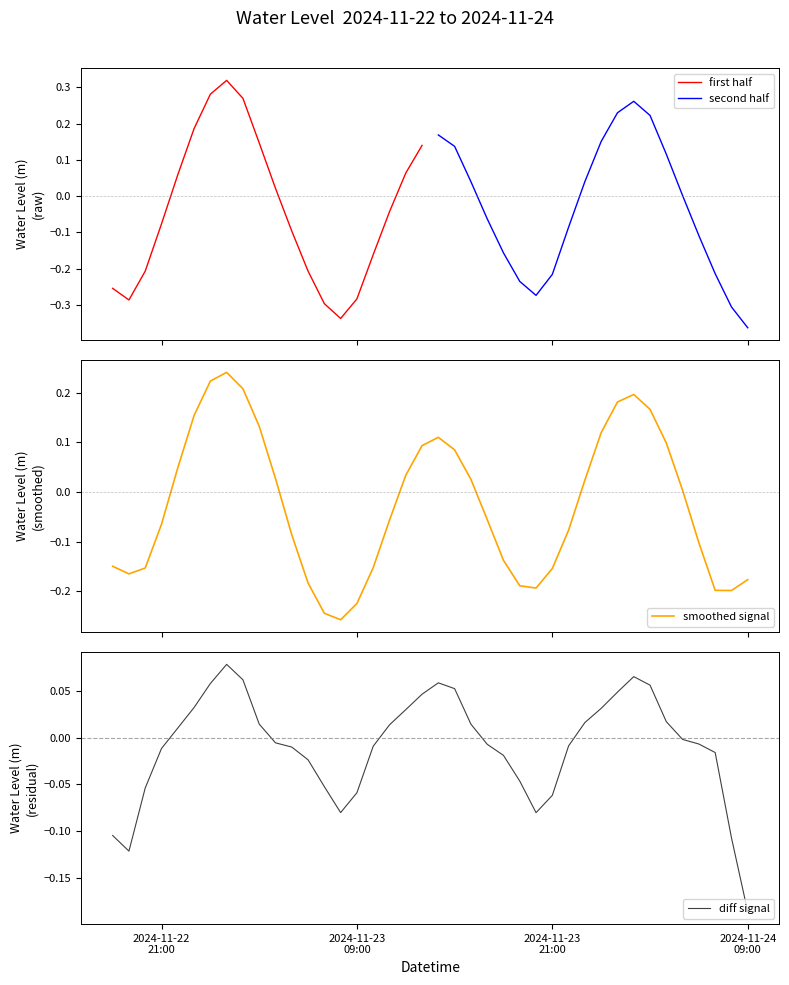

Rank the categories by value from lowest to highest.

2024-11-23 08:00:00, 2024-11-23 07:00:00, 2024-11-23 09:00:00, 2024-11-24 08:00:00, 2024-11-24 07:00:00, 2024-11-23 20:00:00, 2024-11-23 19:00:00, 2024-11-23 06:00:00, 2024-11-24 09:00:00, 2024-11-22 19:00:00, 2024-11-23 21:00:00, 2024-11-22 20:00:00, 2024-11-23 10:00:00, 2024-11-22 18:00:00, 2024-11-23 18:00:00, 2024-11-24 06:00:00, 2024-11-23 05:00:00, 2024-11-23 22:00:00, 2024-11-22 21:00:00, 2024-11-23 11:00:00, 2024-11-23 17:00:00, 2024-11-24 05:00:00, 2024-11-23 23:00:00, 2024-11-23 16:00:00, 2024-11-23 04:00:00, 2024-11-23 12:00:00, 2024-11-22 22:00:00, 2024-11-23 15:00:00, 2024-11-23 13:00:00, 2024-11-24 04:00:00, 2024-11-23 14:00:00, 2024-11-24 00:00:00, 2024-11-23 03:00:00, 2024-11-22 23:00:00, 2024-11-24 03:00:00, 2024-11-24 01:00:00, 2024-11-24 02:00:00, 2024-11-23 02:00:00, 2024-11-23 00:00:00, 2024-11-23 01:00:00